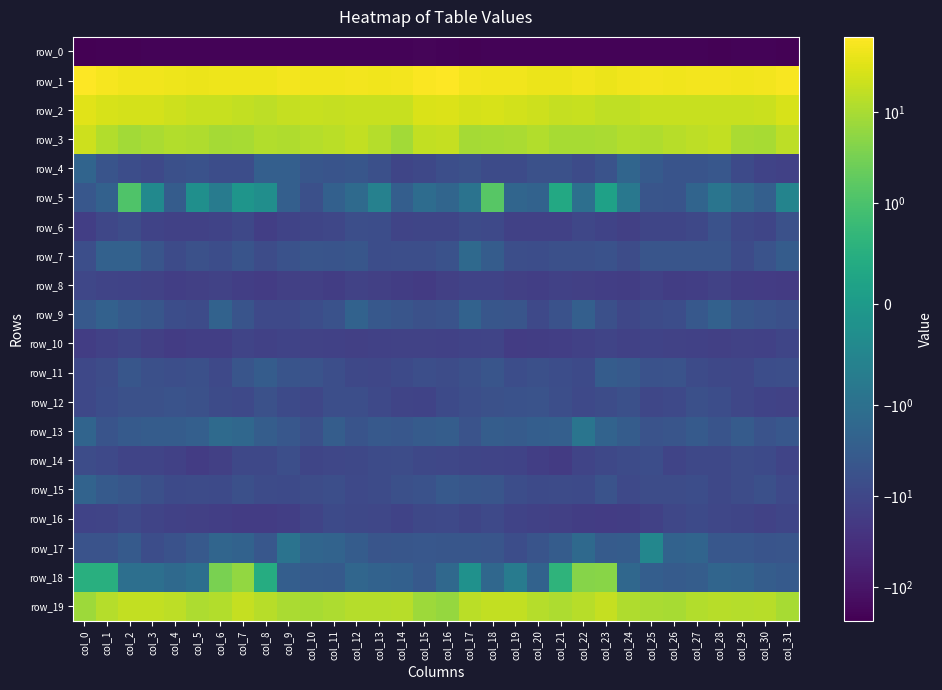

Reading right to left, transcribe all the data shown in this chart.

row_0: -218.1	-202.5	-204.2	-207.4	-203.1	-202.3	-203.3	-202.3	-202.9	-203.6	-202.2	-199.2	-200.1	-206.0	-208.2	-195.6	-194.0	-202.5	-205.7	-206.2	-202.1	-203.4	-202.7	-202.3	-203.4	-203.7	-200.6	-199.1	-202.0	-208.2	-208.1	-232.3
row_1: 56.4	51.8	49.2	50.4	51.2	48.7	51.7	48.0	43.7	47.4	44.3	43.9	47.4	48.0	51.8	64.3	61.4	51.4	48.4	52.1	49.5	49.6	51.4	45.6	44.9	46.6	43.9	44.8	48.2	47.8	55.9	66.8
row_2: 27.0	20.3	19.6	19.7	19.0	19.3	19.1	16.6	15.8	19.7	18.4	21.2	24.4	26.6	25.3	30.6	29.6	19.8	19.4	19.7	18.7	19.7	18.4	15.5	17.6	19.0	19.5	22.1	26.0	25.5	26.9	33.8
row_3: 15.1	9.8	10.0	16.8	15.6	13.4	11.5	12.3	10.6	9.5	9.7	12.4	10.5	9.6	9.3	17.7	17.6	8.4	13.1	17.1	14.7	12.7	11.5	12.2	9.7	9.2	11.2	11.9	10.2	8.5	12.3	21.1
row_4: -13.5	-11.8	-8.4	-4.3	-5.1	-5.0	-3.5	-1.9	-5.5	-8.0	-5.8	-6.1	-7.9	-8.0	-6.0	-6.6	-9.7	-10.8	-6.2	-4.5	-5.1	-4.4	-2.7	-2.7	-7.2	-7.3	-5.6	-6.4	-8.8	-7.2	-4.9	-2.0
row_5: -0.5	-2.6	-1.6	-0.9	-1.9	-5.1	-4.8	-0.8	0.2	-1.0	0.3	-2.3	-1.9	1.4	-0.9	-1.9	-1.3	-2.8	-0.6	-1.4	-2.5	-6.5	-2.7	-0.3	-0.1	-0.7	-0.3	-3.1	-0.4	1.1	-2.3	-4.2
row_6: -6.1	-10.8	-9.3	-5.5	-9.4	-10.3	-10.4	-14.5	-11.7	-9.9	-13.5	-13.2	-13.3	-8.9	-8.0	-10.9	-10.3	-11.5	-6.9	-6.8	-10.1	-10.3	-11.7	-14.7	-9.4	-11.8	-13.6	-13.5	-12.1	-7.7	-9.8	-14.7
row_7: -3.2	-5.3	-7.8	-4.8	-4.6	-4.8	-4.8	-7.4	-5.5	-6.5	-6.3	-6.9	-6.6	-3.1	-1.5	-5.5	-6.8	-6.6	-6.9	-4.5	-4.9	-4.8	-5.5	-7.6	-4.9	-7.0	-5.9	-7.8	-4.8	-2.4	-2.4	-6.5
row_8: -17.5	-16.6	-15.6	-12.3	-14.9	-15.5	-13.5	-16.3	-14.9	-14.0	-13.4	-15.0	-14.0	-11.7	-11.6	-14.0	-17.4	-16.2	-14.5	-12.5	-16.2	-14.5	-14.3	-16.4	-15.0	-12.7	-14.0	-15.4	-12.6	-11.7	-11.2	-10.0
row_9: -6.3	-5.4	-4.4	-2.4	-4.0	-7.2	-8.0	-9.8	-6.2	-2.7	-5.6	-8.8	-4.7	-4.6	-2.3	-5.3	-5.8	-4.8	-4.0	-2.2	-5.8	-7.2	-9.0	-9.1	-4.9	-2.3	-8.2	-7.1	-4.5	-3.5	-2.3	-3.9
row_10: -10.9	-13.1	-12.6	-14.2	-13.5	-13.0	-11.7	-13.3	-11.2	-13.7	-15.3	-16.1	-16.5	-11.1	-12.2	-13.7	-12.7	-12.6	-13.5	-13.9	-13.6	-12.3	-12.0	-13.2	-11.1	-15.0	-15.4	-16.8	-14.4	-10.5	-13.7	-16.1
row_11: -6.8	-7.2	-10.2	-9.7	-8.2	-5.3	-5.6	-3.7	-3.1	-8.3	-7.2	-6.3	-7.0	-4.7	-6.1	-7.5	-6.8	-8.4	-10.1	-9.5	-6.8	-5.4	-5.0	-3.1	-4.7	-9.0	-6.2	-6.8	-6.2	-4.5	-7.3	-9.4
row_12: -12.5	-12.0	-10.1	-7.1	-6.4	-8.7	-9.8	-6.3	-7.6	-8.8	-6.9	-5.3	-5.7	-5.9	-6.6	-8.3	-11.6	-11.3	-9.0	-6.6	-6.7	-10.1	-8.5	-5.8	-9.0	-8.1	-6.0	-5.2	-6.0	-5.9	-7.1	-9.4
row_13: -4.2	-5.3	-3.3	-5.1	-3.6	-4.8	-5.5	-3.2	-2.2	-0.9	-2.6	-2.9	-3.3	-3.0	-5.4	-2.9	-3.4	-4.3	-3.7	-4.9	-3.0	-6.3	-4.2	-2.9	-1.7	-1.4	-2.7	-3.1	-3.1	-3.5	-5.0	-2.0
row_14: -11.5	-8.6	-7.5	-9.6	-9.6	-11.2	-7.3	-8.2	-9.5	-11.4	-17.4	-14.8	-11.6	-11.1	-10.5	-9.8	-9.4	-7.7	-7.9	-9.6	-9.9	-10.5	-6.6	-9.4	-9.6	-14.0	-17.0	-13.4	-11.1	-11.0	-8.9	-7.6
row_15: -9.1	-6.2	-7.3	-9.5	-7.1	-7.6	-7.7	-9.0	-5.4	-8.3	-7.9	-8.4	-7.3	-4.7	-4.5	-3.9	-5.7	-6.3	-7.9	-9.1	-6.7	-7.7	-8.4	-7.8	-6.3	-8.3	-7.9	-8.6	-6.2	-4.6	-3.5	-2.1
row_16: -10.8	-12.3	-10.6	-9.8	-8.3	-10.0	-13.7	-15.8	-16.6	-15.8	-14.3	-13.4	-12.2	-9.1	-10.5	-9.1	-9.7	-12.2	-9.8	-9.7	-8.3	-11.4	-14.7	-16.4	-16.6	-15.1	-13.9	-13.0	-11.4	-9.0	-11.0	-11.6
row_17: -4.8	-5.0	-4.3	-4.3	-2.0	-2.3	-0.5	-3.2	-3.3	-1.5	-3.1	-5.0	-6.9	-4.6	-4.5	-4.4	-4.1	-4.6	-4.9	-3.1	-2.1	-1.9	-0.9	-4.2	-2.3	-1.9	-3.8	-5.5	-7.1	-3.5	-5.4	-5.3
row_18: -3.5	-3.0	-2.1	-1.9	-3.0	-3.4	-2.9	-1.6	4.8	4.6	0.6	-2.2	-0.7	-1.6	-0.2	-1.6	-3.7	-2.6	-2.2	-1.8	-3.6	-3.3	-2.9	0.5	5.9	3.5	-1.1	-1.5	-1.1	-1.1	0.5	0.5
row_19: 9.7	13.5	12.8	13.4	12.0	9.7	10.4	11.8	18.2	13.9	11.1	13.2	17.3	17.0	14.7	6.5	7.9	13.7	12.7	13.2	11.1	9.4	10.4	13.9	18.0	12.5	11.1	15.4	17.2	17.2	12.6	7.8